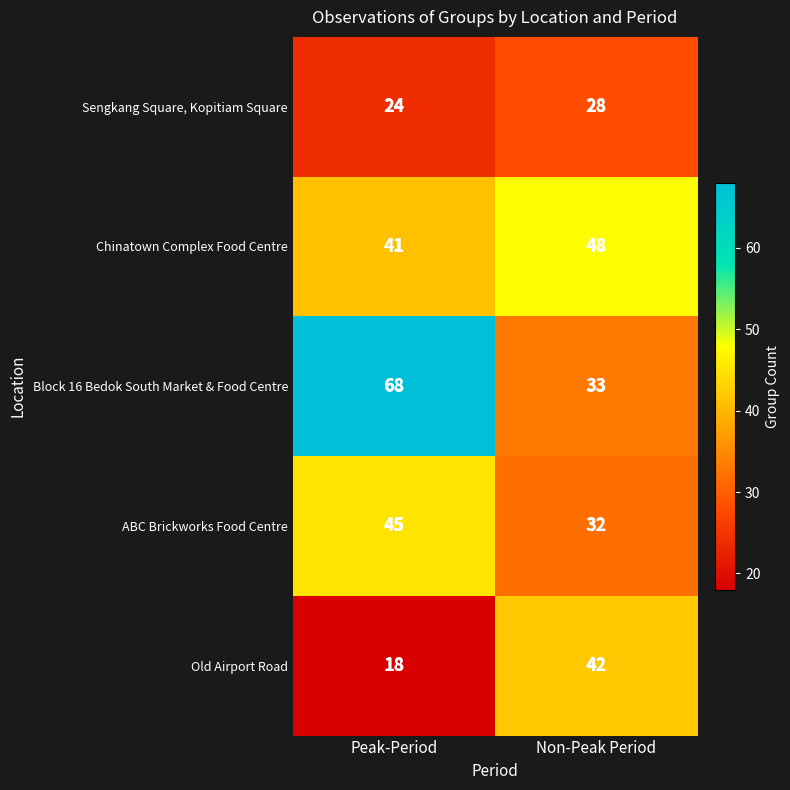

Reading left to right, list all the values displayed in this chart.

Sengkang Square, Kopitiam Square: Peak-Period=24	Non-Peak Period=28
Chinatown Complex Food Centre: Peak-Period=41	Non-Peak Period=48
Block 16 Bedok South Market & Food Centre: Peak-Period=68	Non-Peak Period=33
ABC Brickworks Food Centre: Peak-Period=45	Non-Peak Period=32
Old Airport Road: Peak-Period=18	Non-Peak Period=42